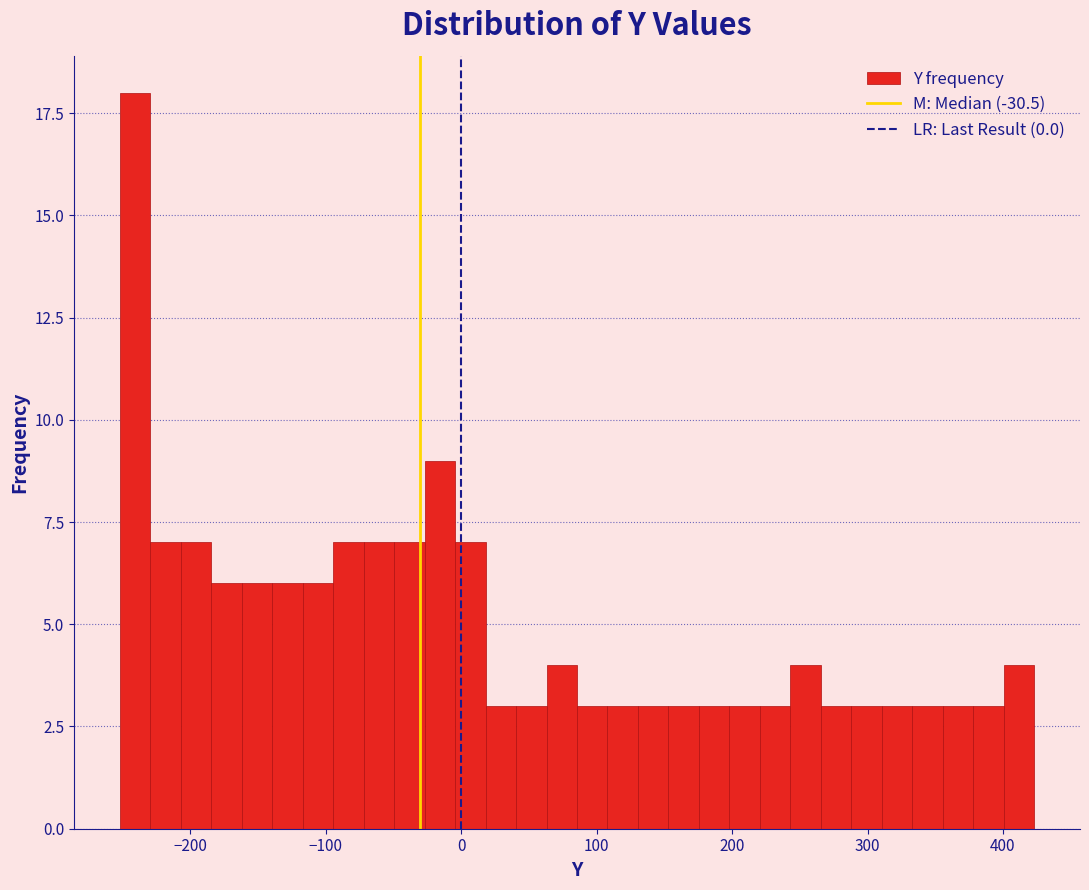

Read against the x-axis, roughly where is the centre of the tallest bar?

-240